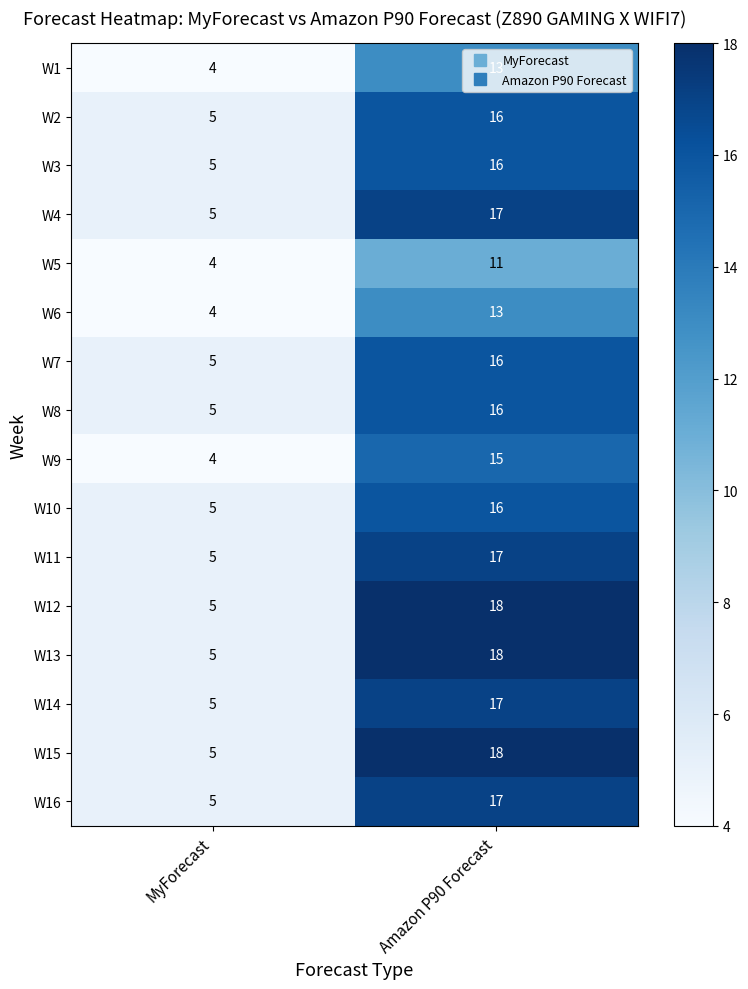

What is the average value of the W12 series?

12